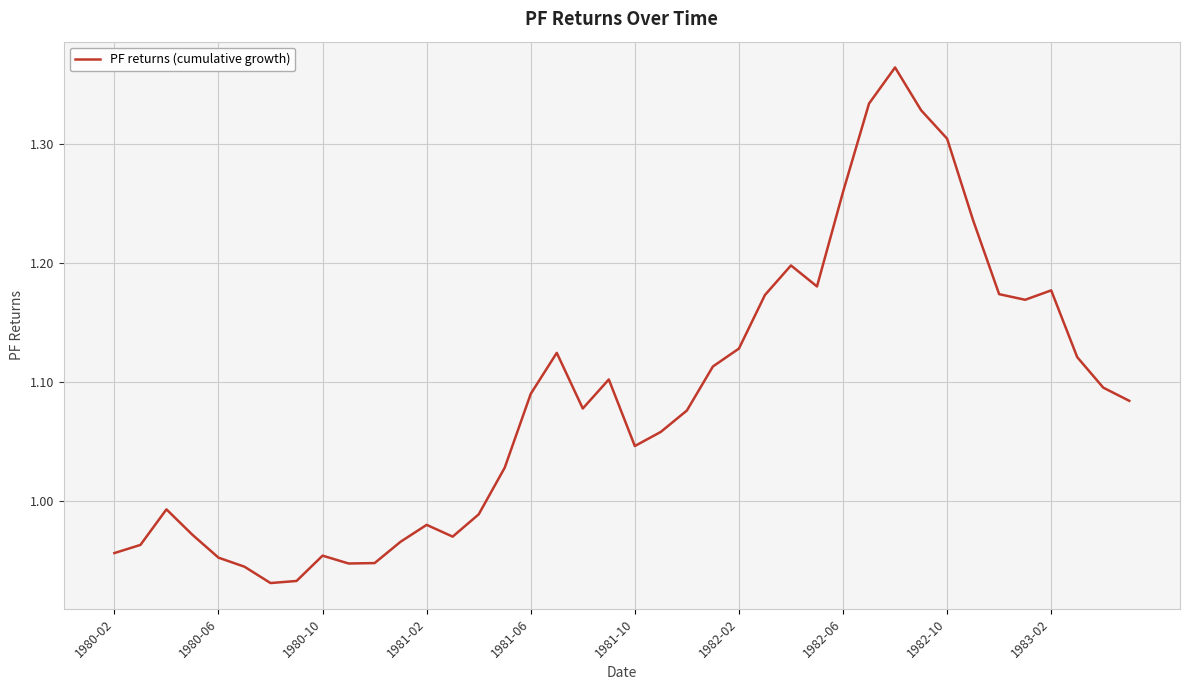

How many lines are shown in the chart?

1